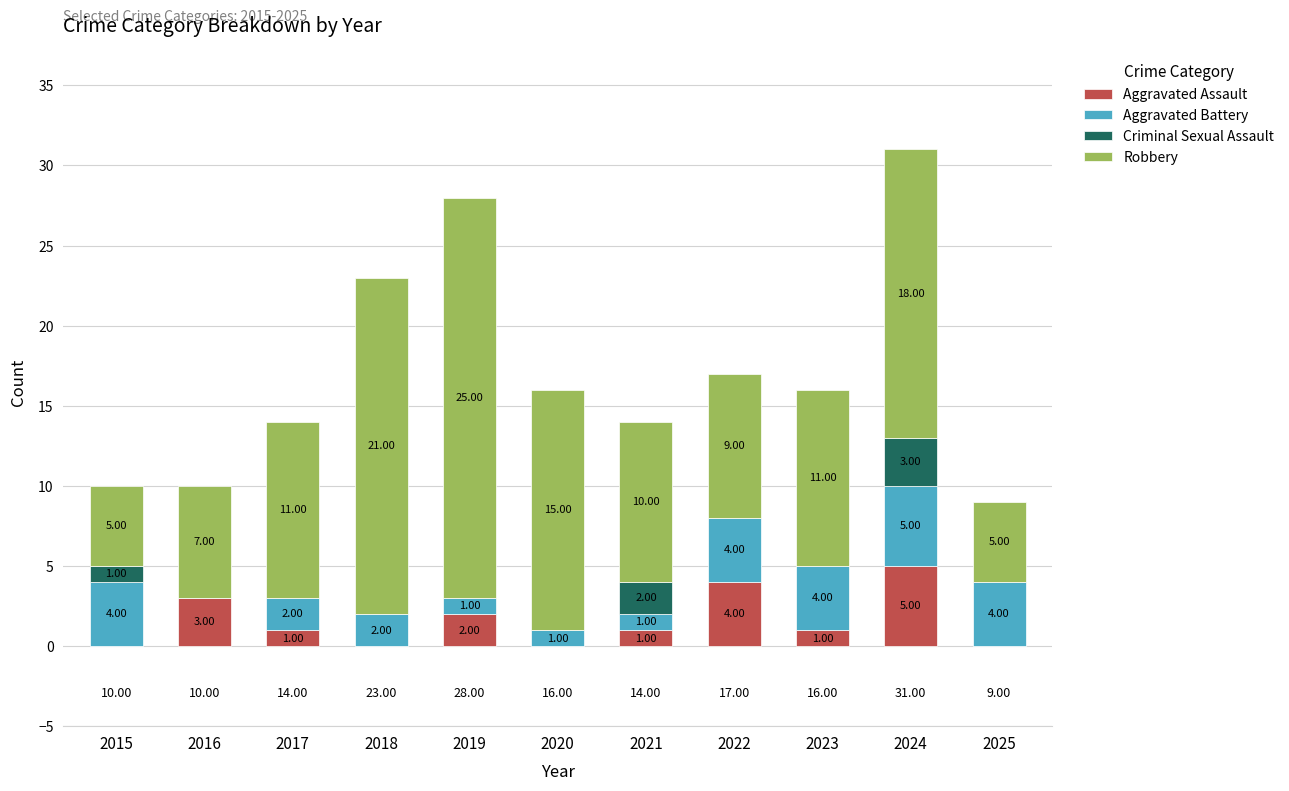

At which category is the sum across all series the highest?

2024